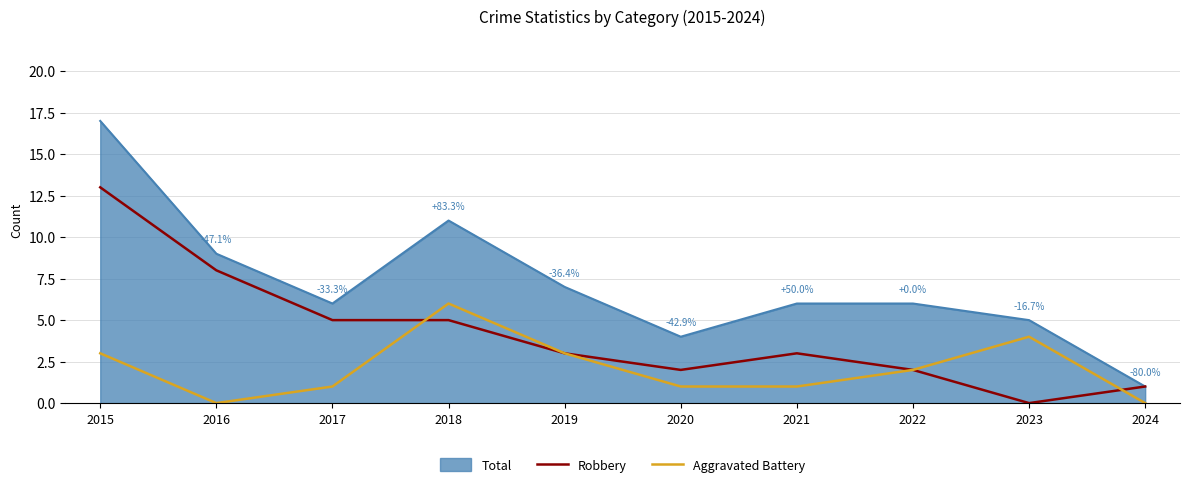

Reading right to left, transcribe all the data shown in this chart.

Robbery: 2024=1	2023=0	2022=2	2021=3	2020=2	2019=3	2018=5	2017=5	2016=8	2015=13
Aggravated Battery: 2024=0	2023=4	2022=2	2021=1	2020=1	2019=3	2018=6	2017=1	2016=0	2015=3